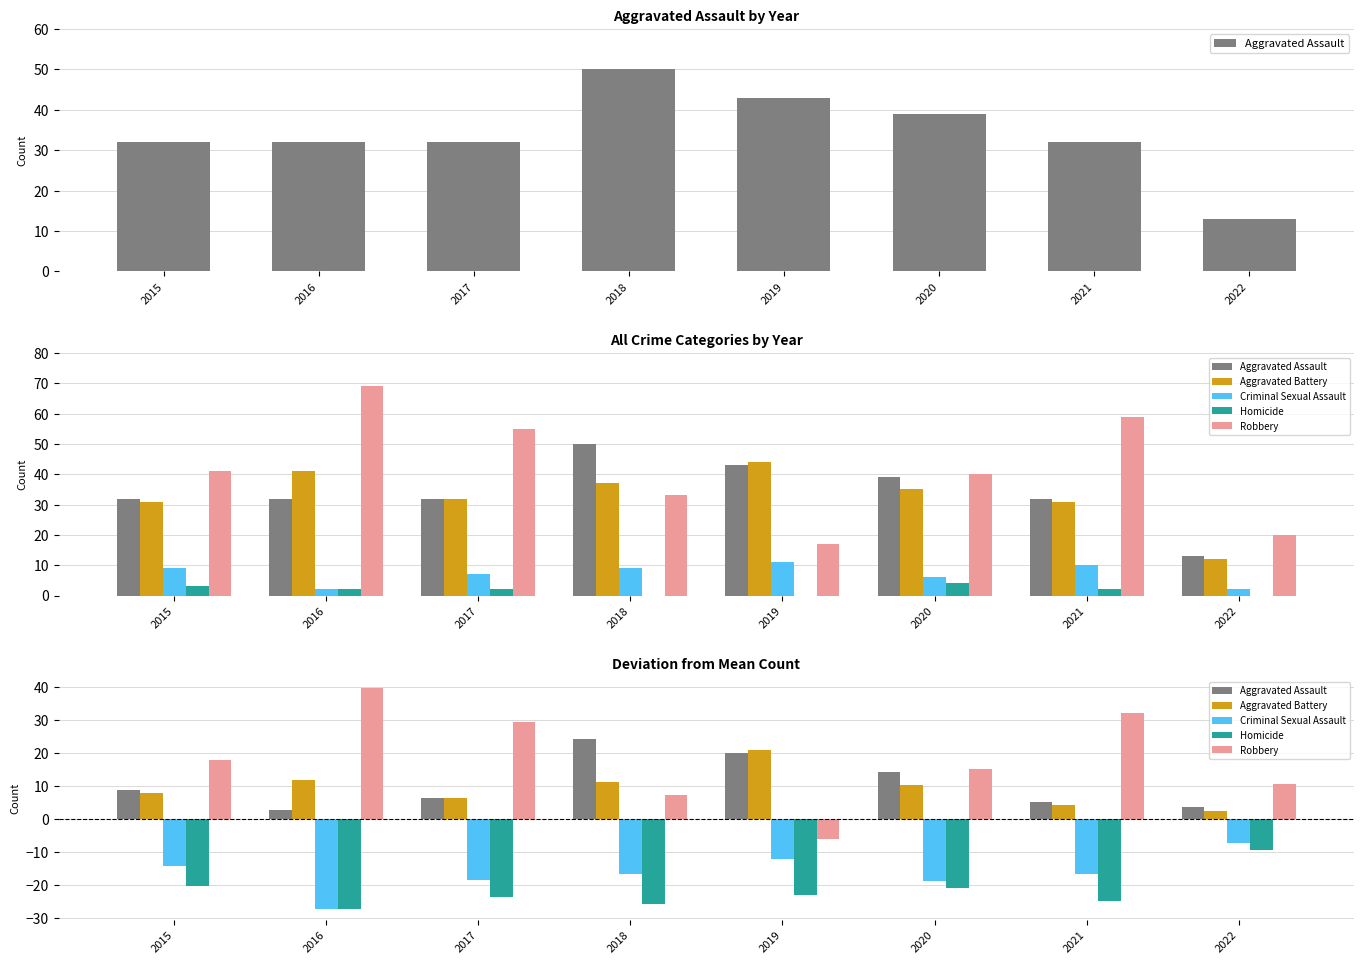

At which label is Aggravated Assault closest to 13?

2020